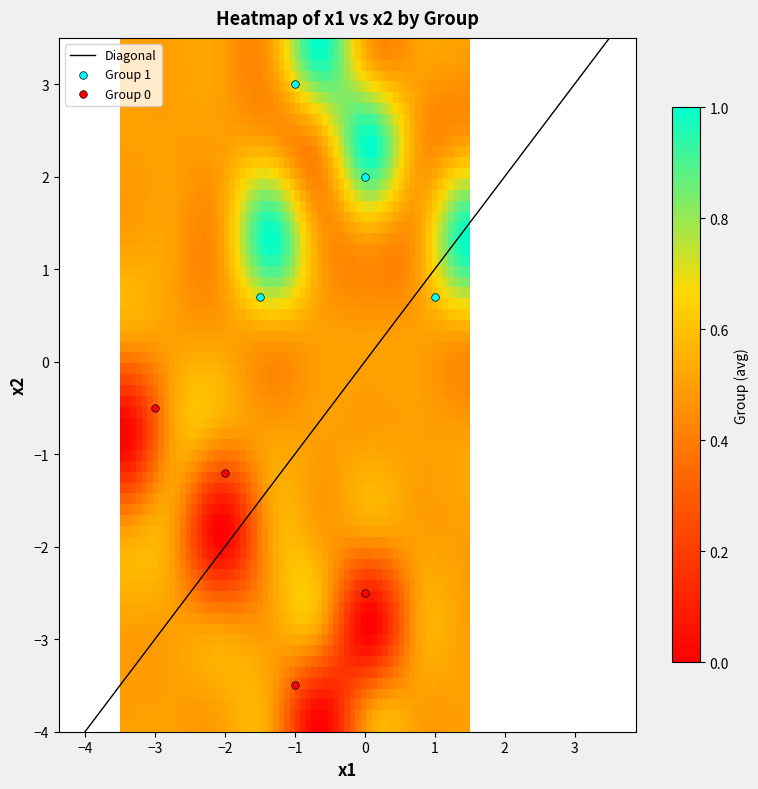

Reading right to left, list all the values displayed in this chart.

x1: 7=1.0	6=0.0	5=0.0	4=-1.0	3=-1.0	Group=-1.5	x2=-2.0	x1=-3.0
x2: 7=0.7	6=-2.5	5=2.0	4=-3.5	3=3.0	Group=0.7	x2=-1.2	x1=-0.5
Group: 7=1.0	6=0.0	5=1.0	4=0.0	3=1.0	Group=1.0	x2=0.0	x1=0.0